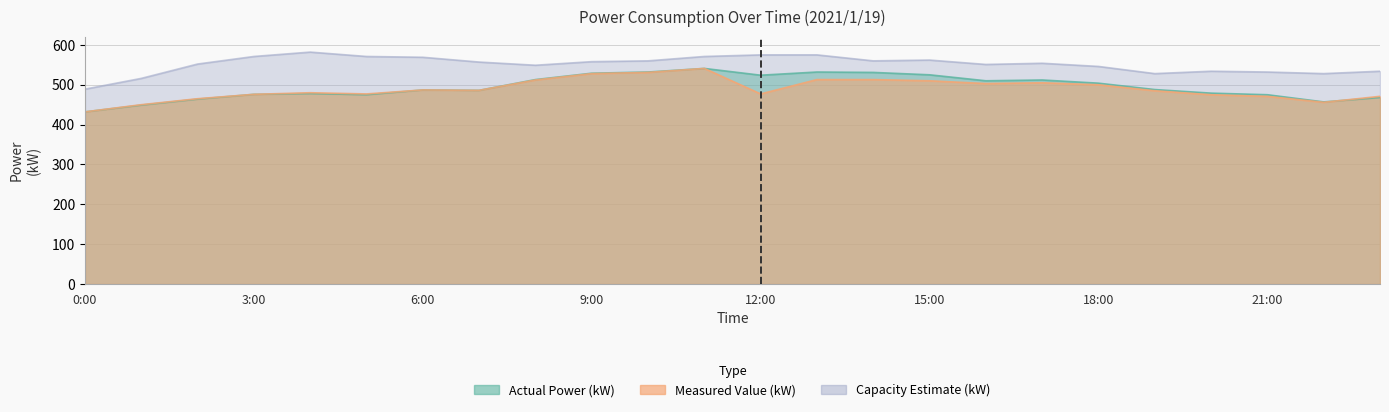

Which category has the highest value across all series?

4:00